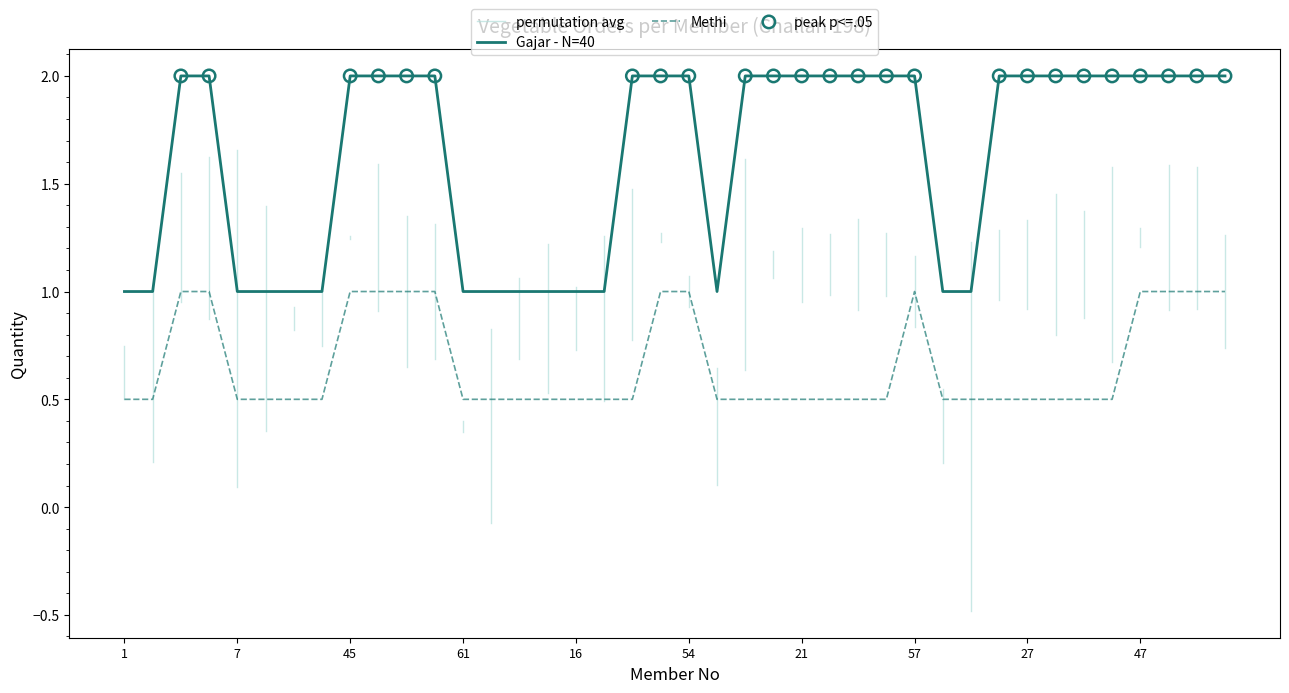

Which series reaches the maximum Y coordinate?

Gajar